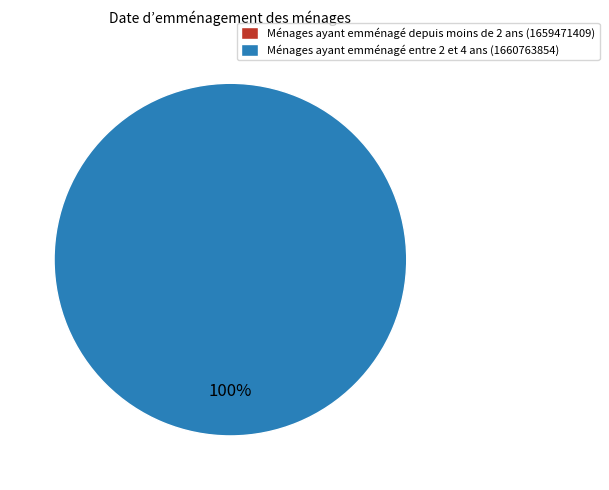

Which has a higher value, 1659471409 or 1660763854?

1660763854